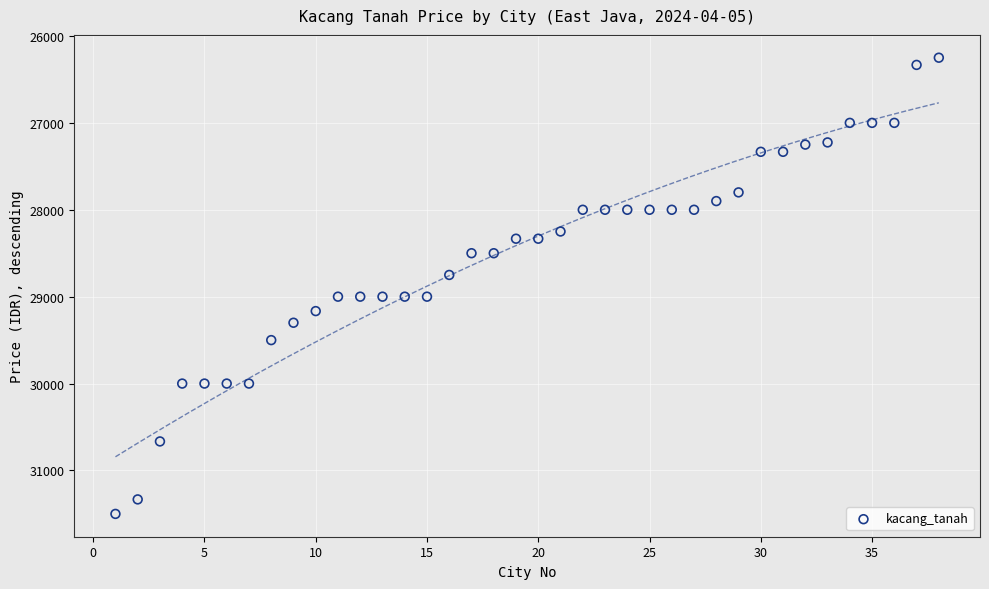

What is the range of Y values (max minus min)?

5250